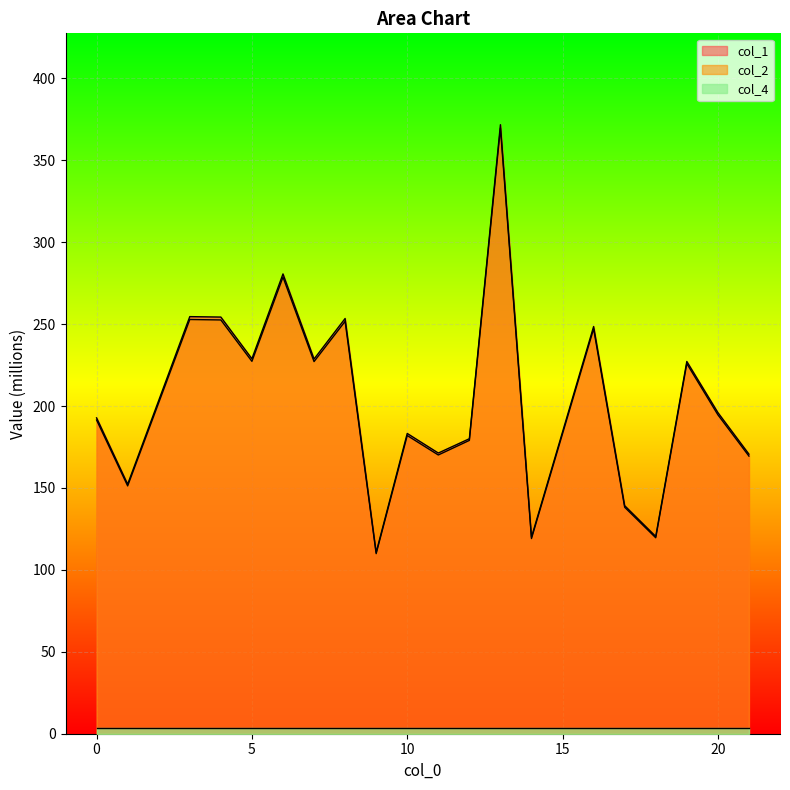

How many interior local peaks does the col_1 series have?

7